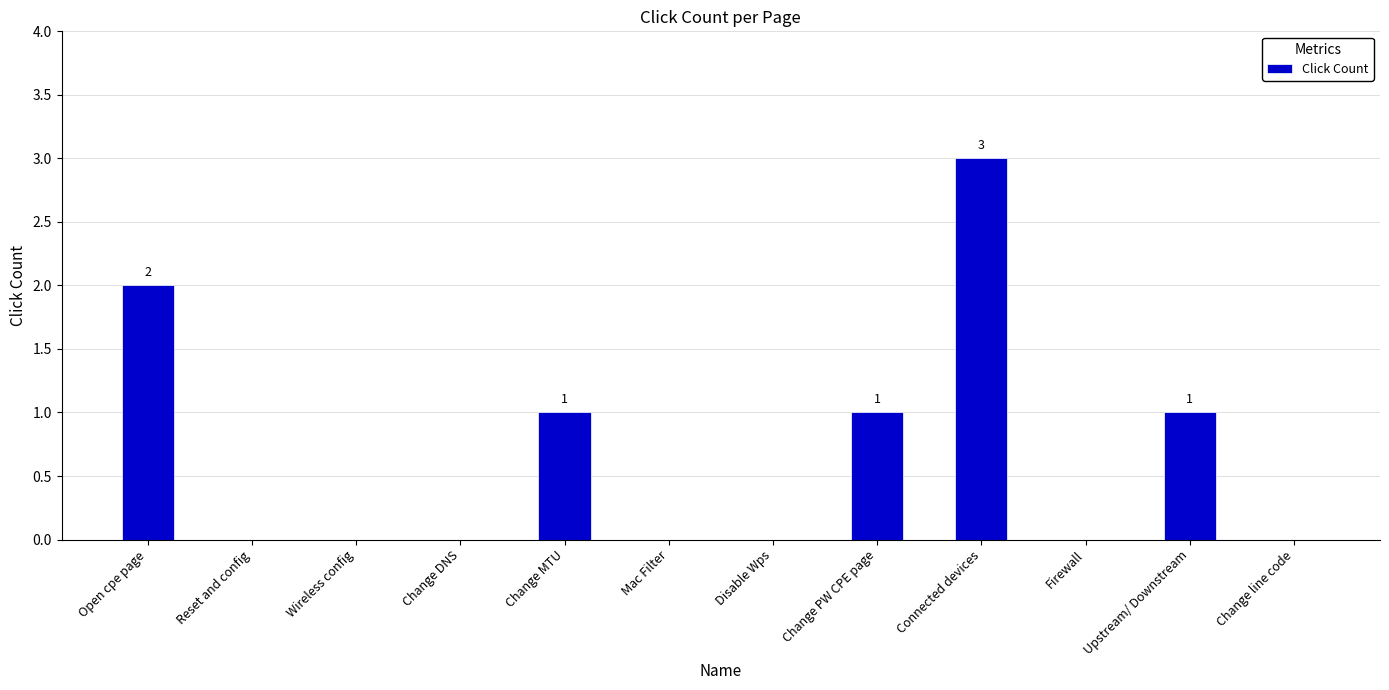

At which category does the chart reach its peak across all series?

Connected devices